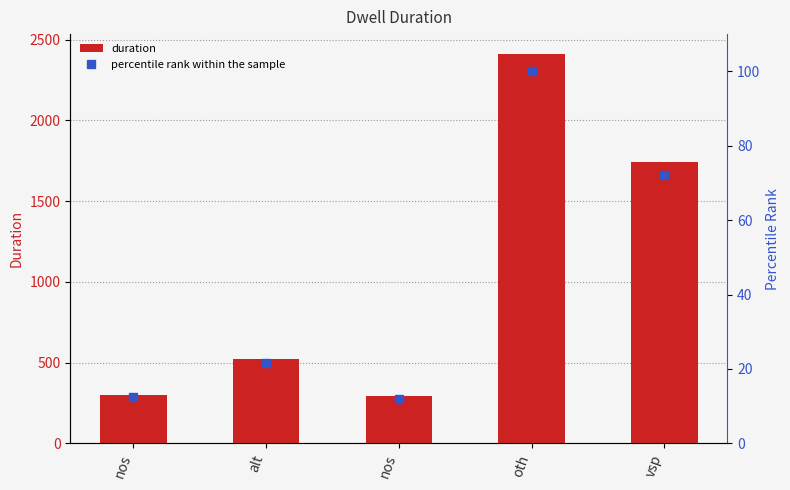

What is the minimum value for duration?

291